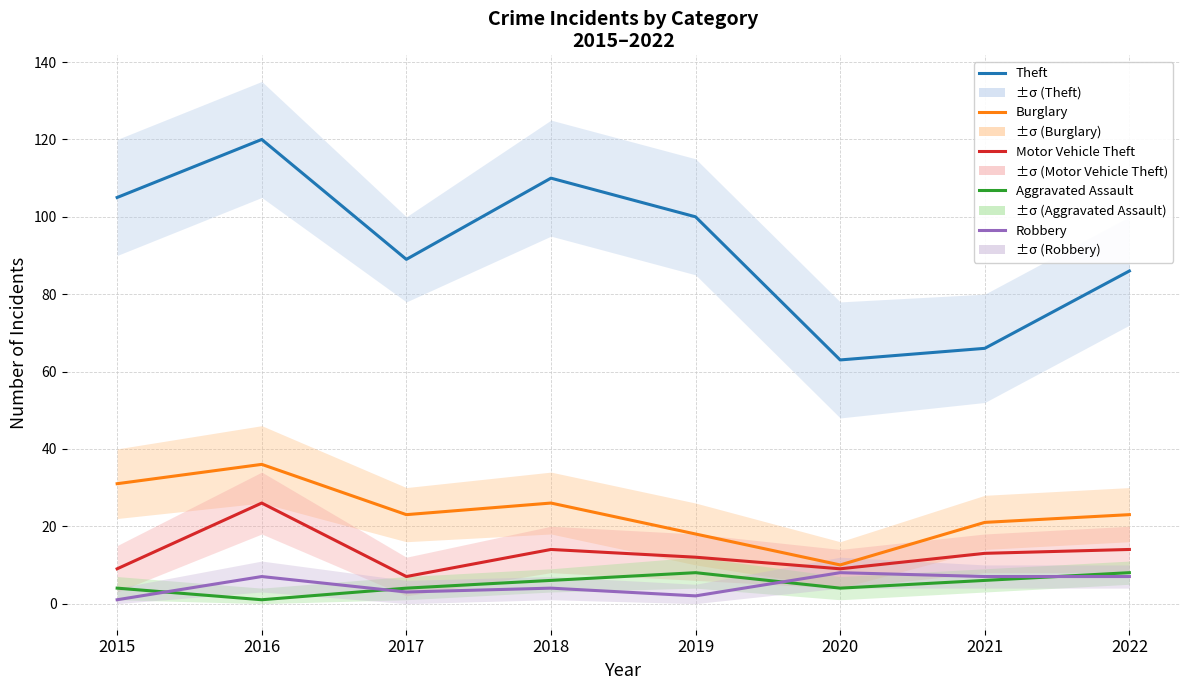

True or false: Motor Vehicle Theft and Theft cross at least once.

False